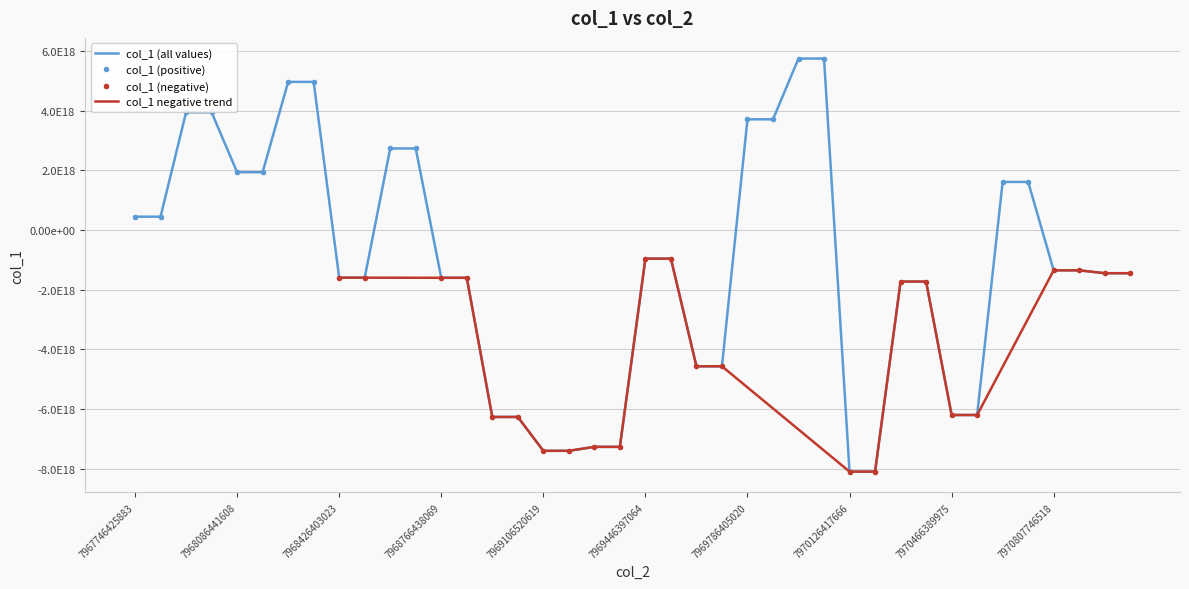

What is the maximum value shown in the chart?

5743034192291534848